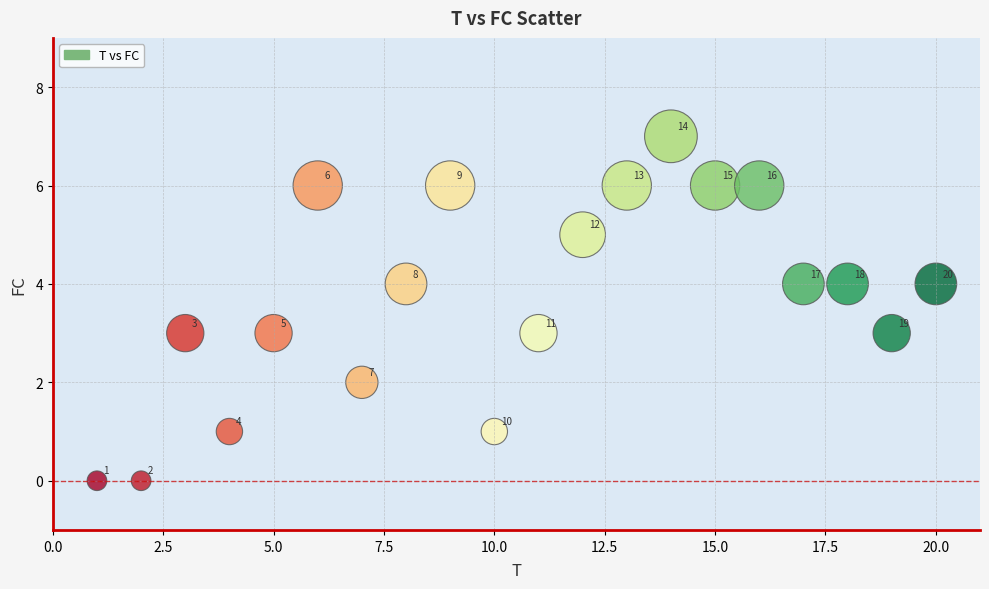

What Y value in the scatter plot is closest to 3?

3